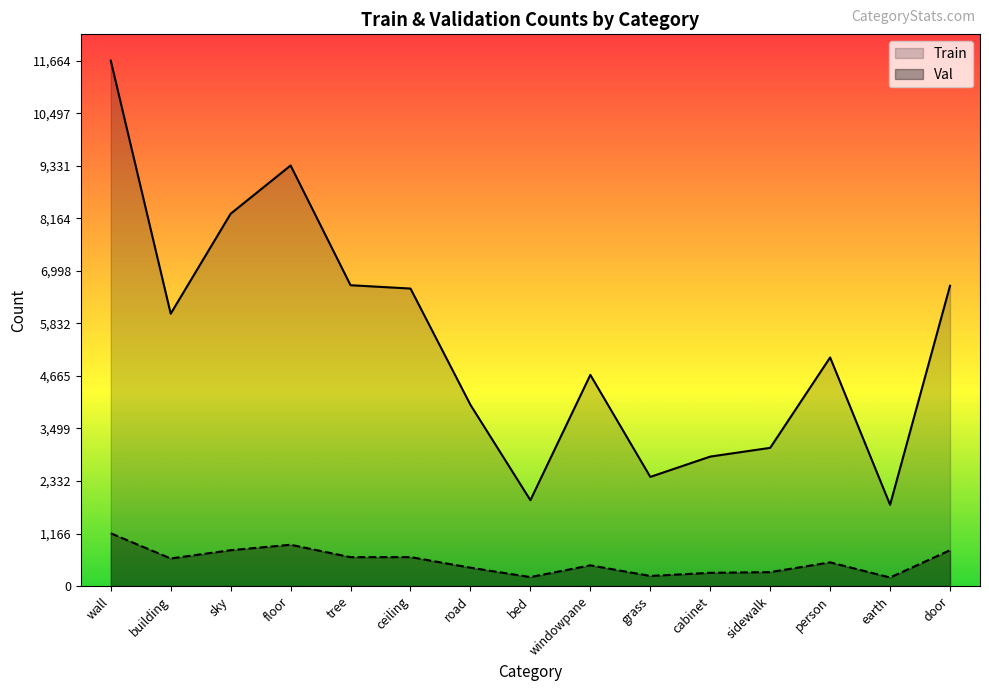

What position from the left is building?

2